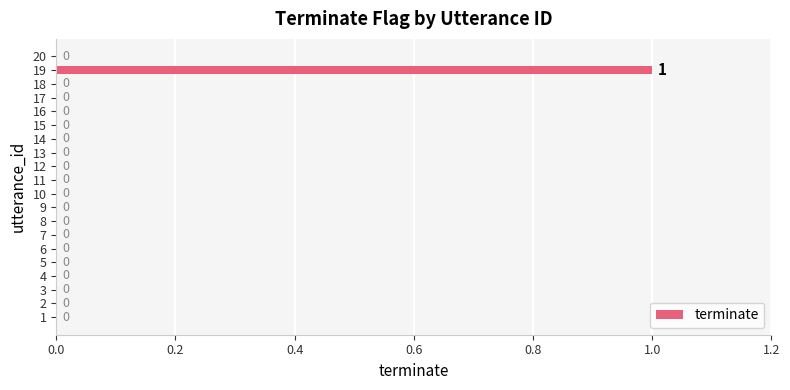

Reading bottom to top, what are all the values shown in this chart?

1=0	2=0	3=0	4=0	5=0	6=0	7=0	8=0	9=0	10=0	11=0	12=0	13=0	14=0	15=0	16=0	17=0	18=0	19=1	20=0